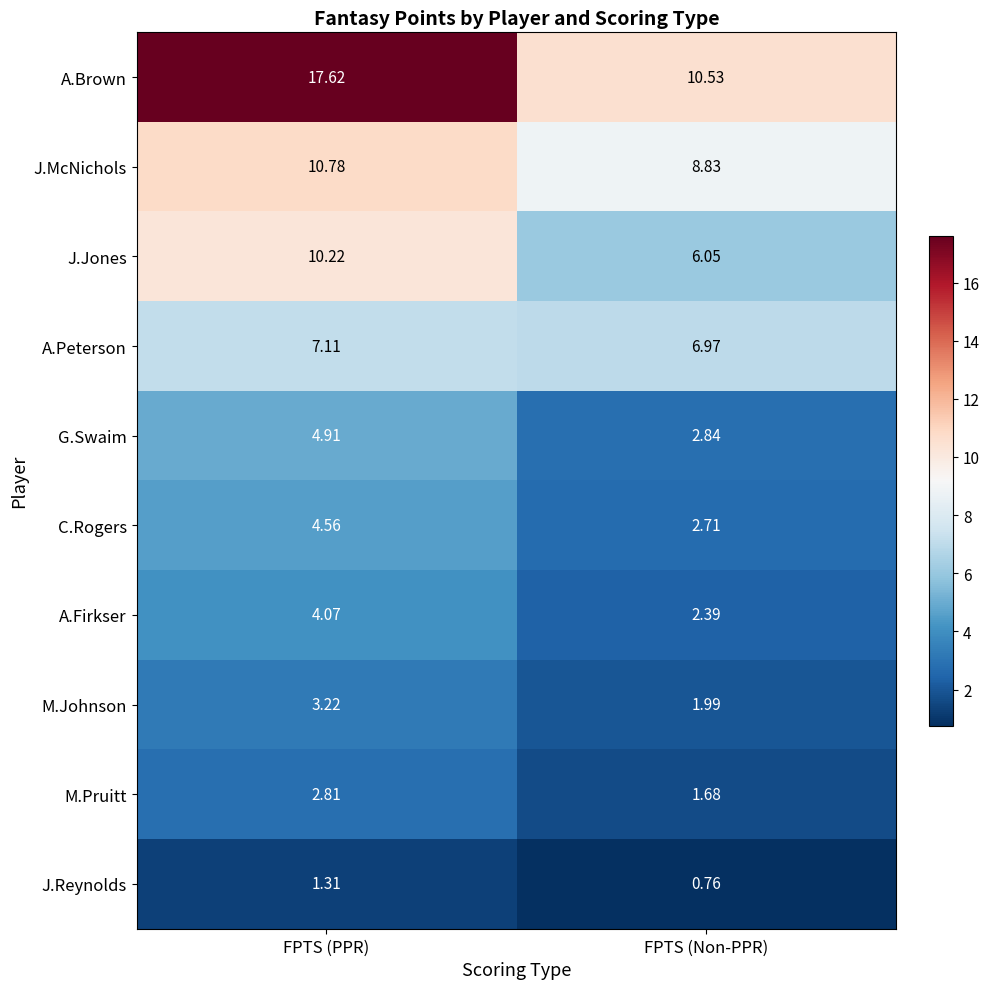

How many categories are shown in the chart?

2